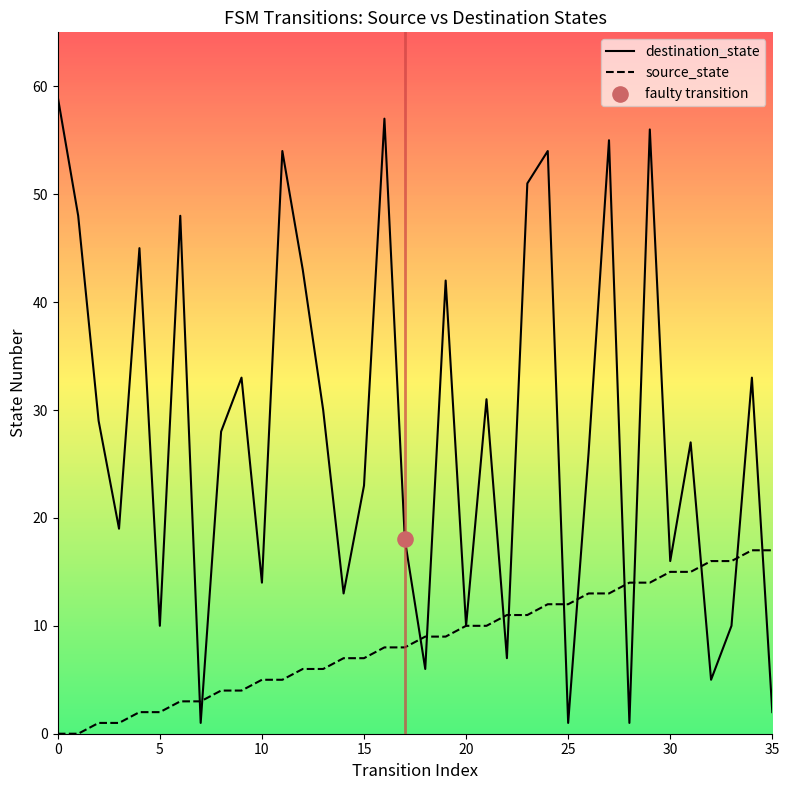

At which category is the sum across all series the highest?

29